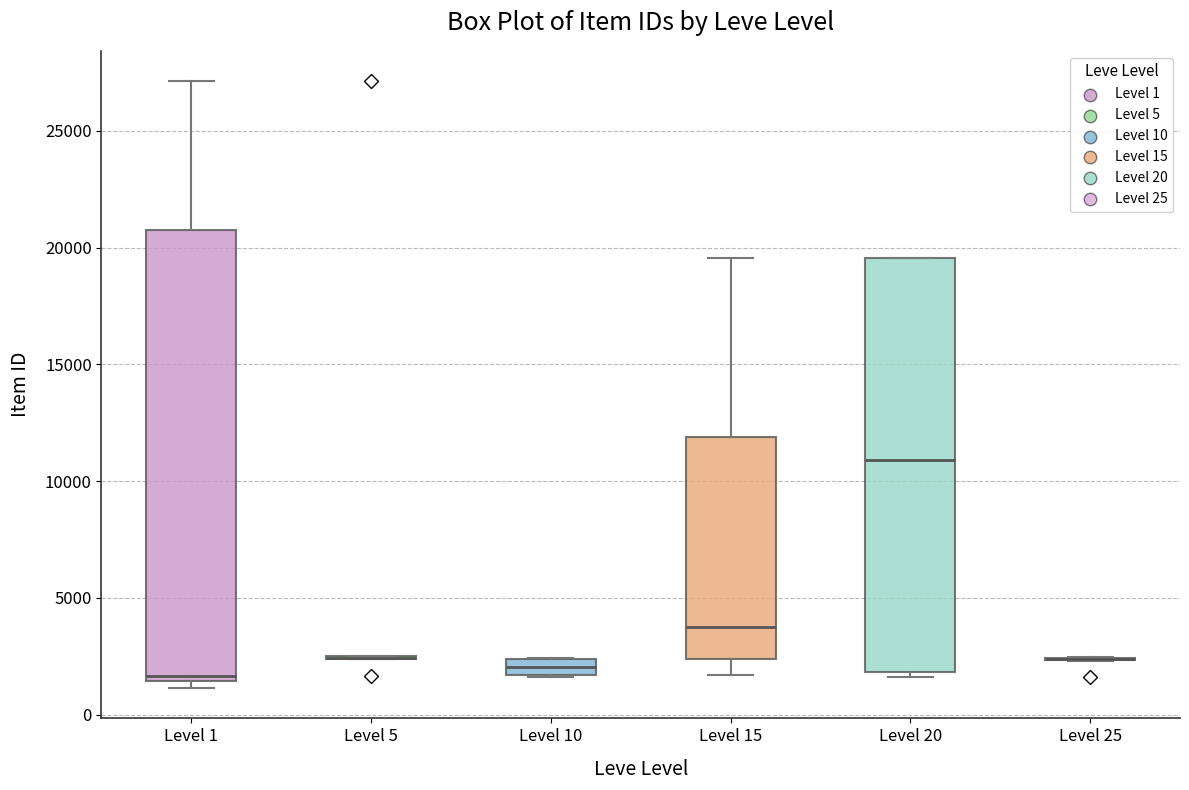

Where does the median line of the box for Level 20 sit on the y-axis? The values are not printed on the chart, so give them approximately, as read against the axis.

11000